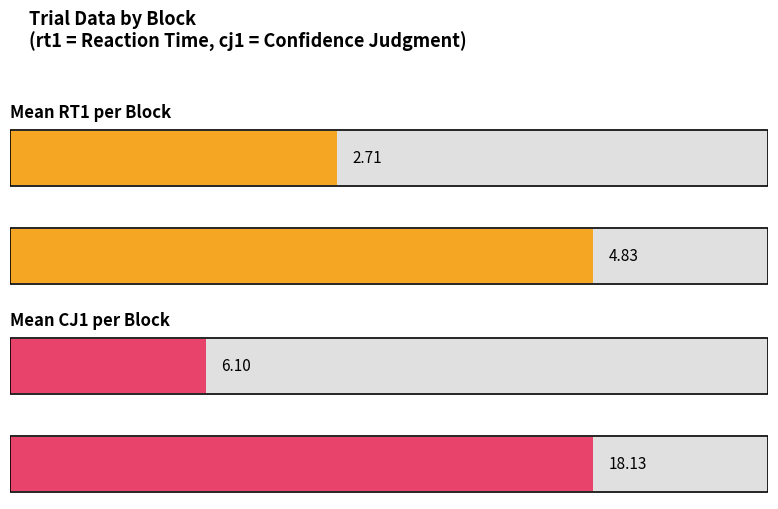

What is the maximum value shown in the chart?

18.1